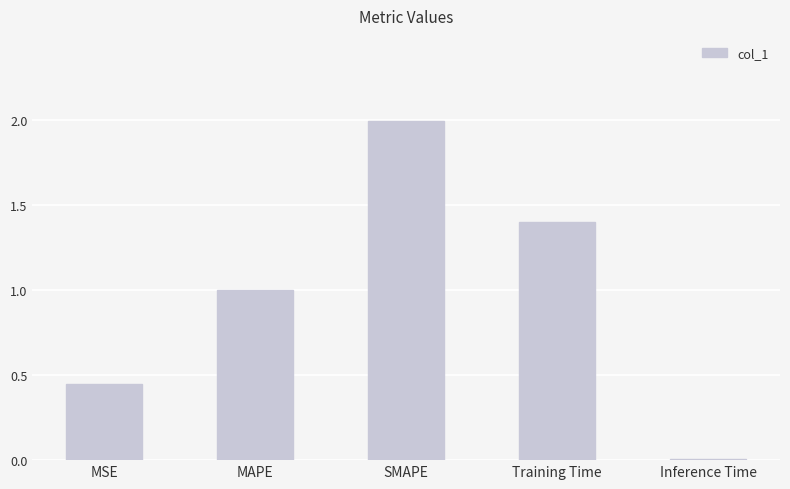

True or false: the data shows 2.7 at SMAPE.

False